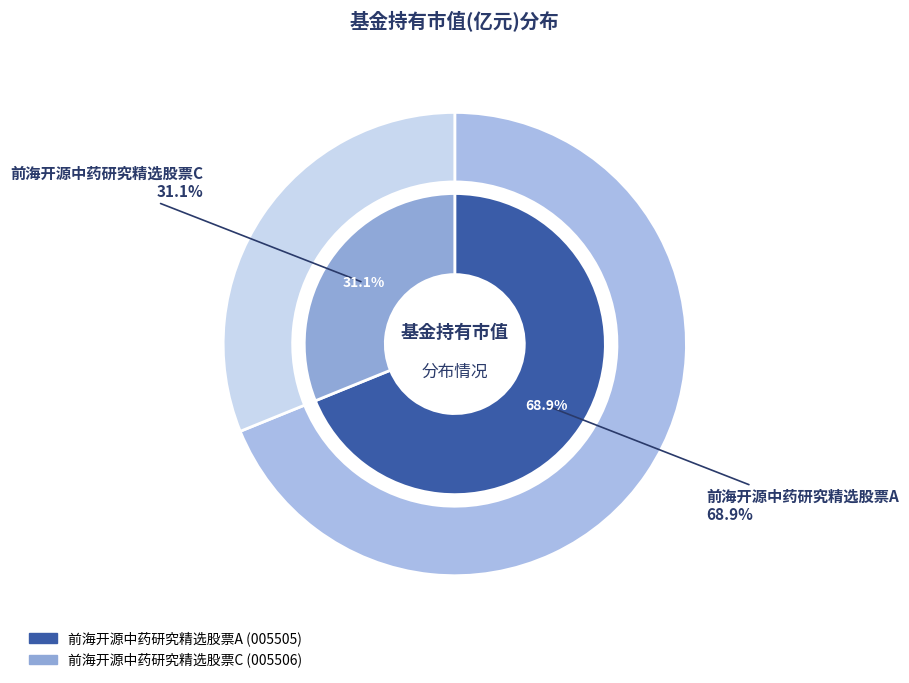

Rank the categories by value from highest to lowest.

前海开源中药研究精选股票A, 前海开源中药研究精选股票C